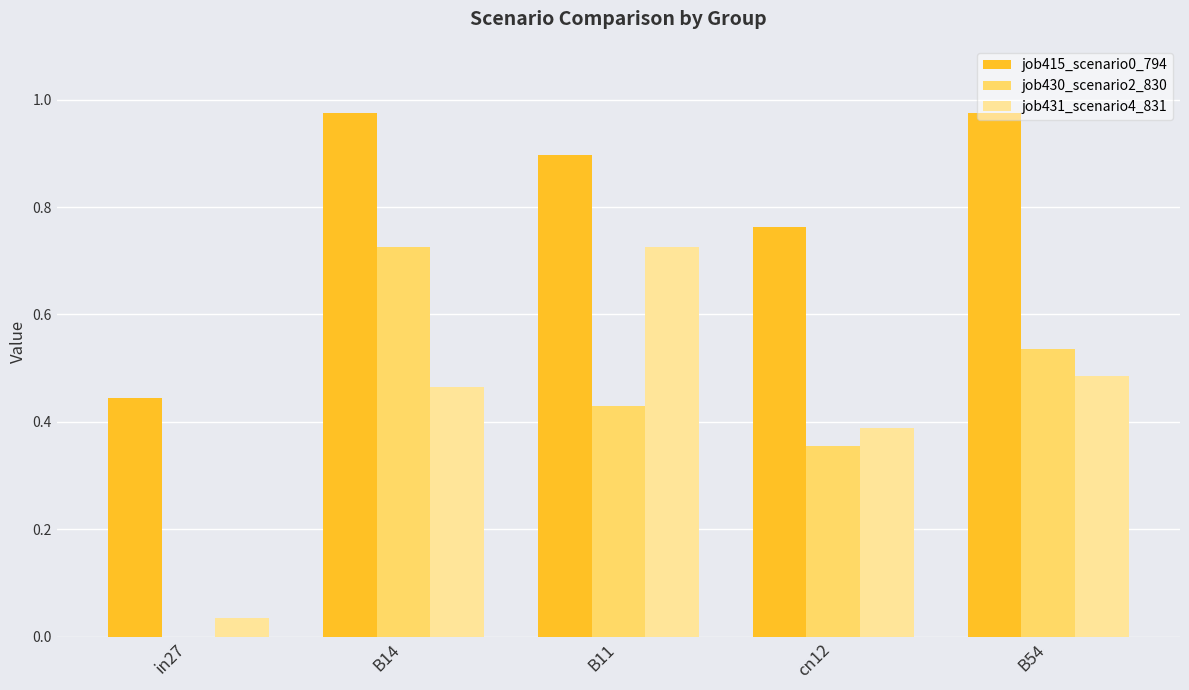

What is the total value across all series at B54?

2.0